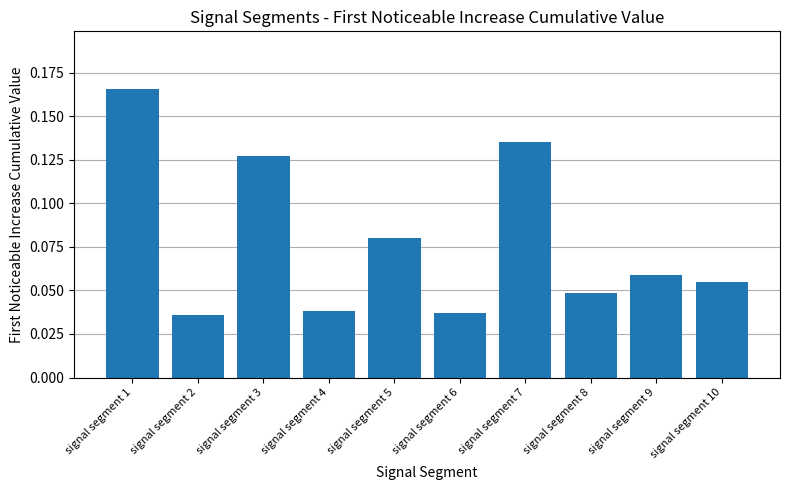

How many values are between 0 and 1?

10